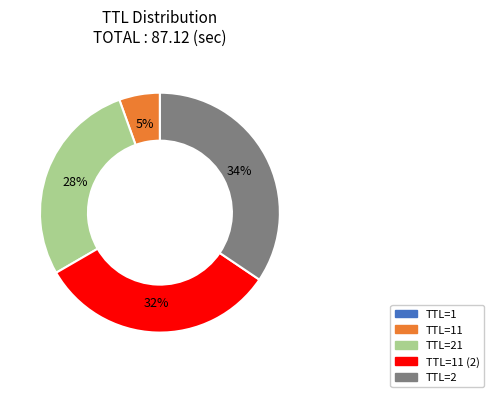

Does TTL=2 represent more than half of the total?

No